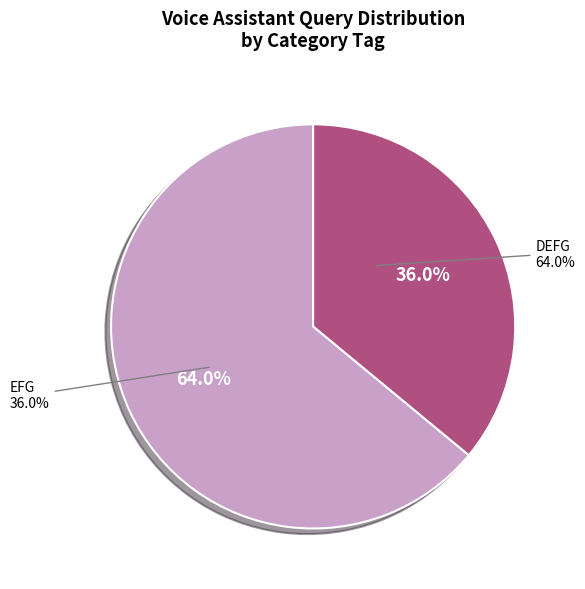

What percentage is the EFG slice, to the nearest percent?

36%